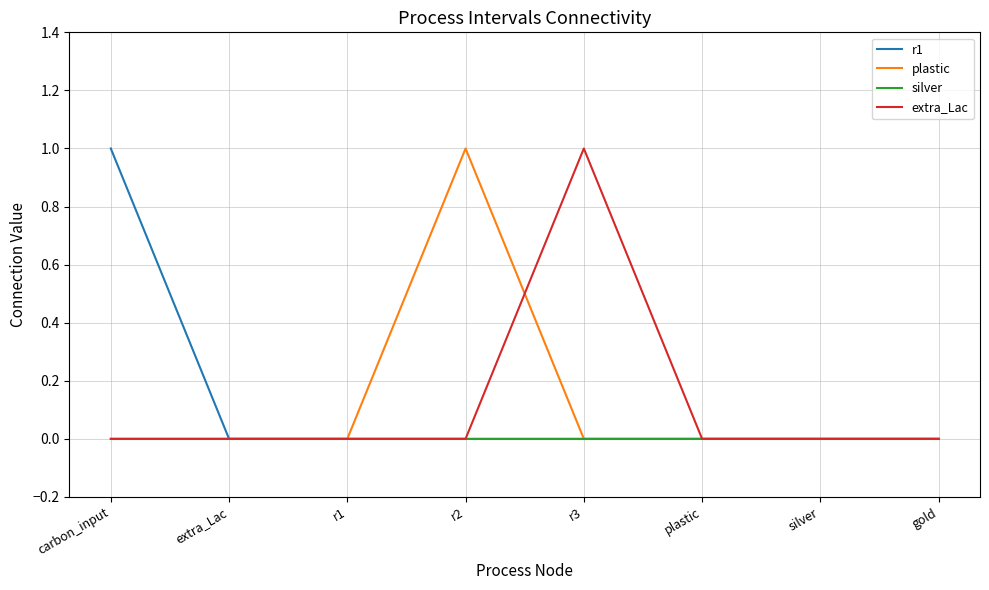

Does the chart have visible grid lines?

Yes